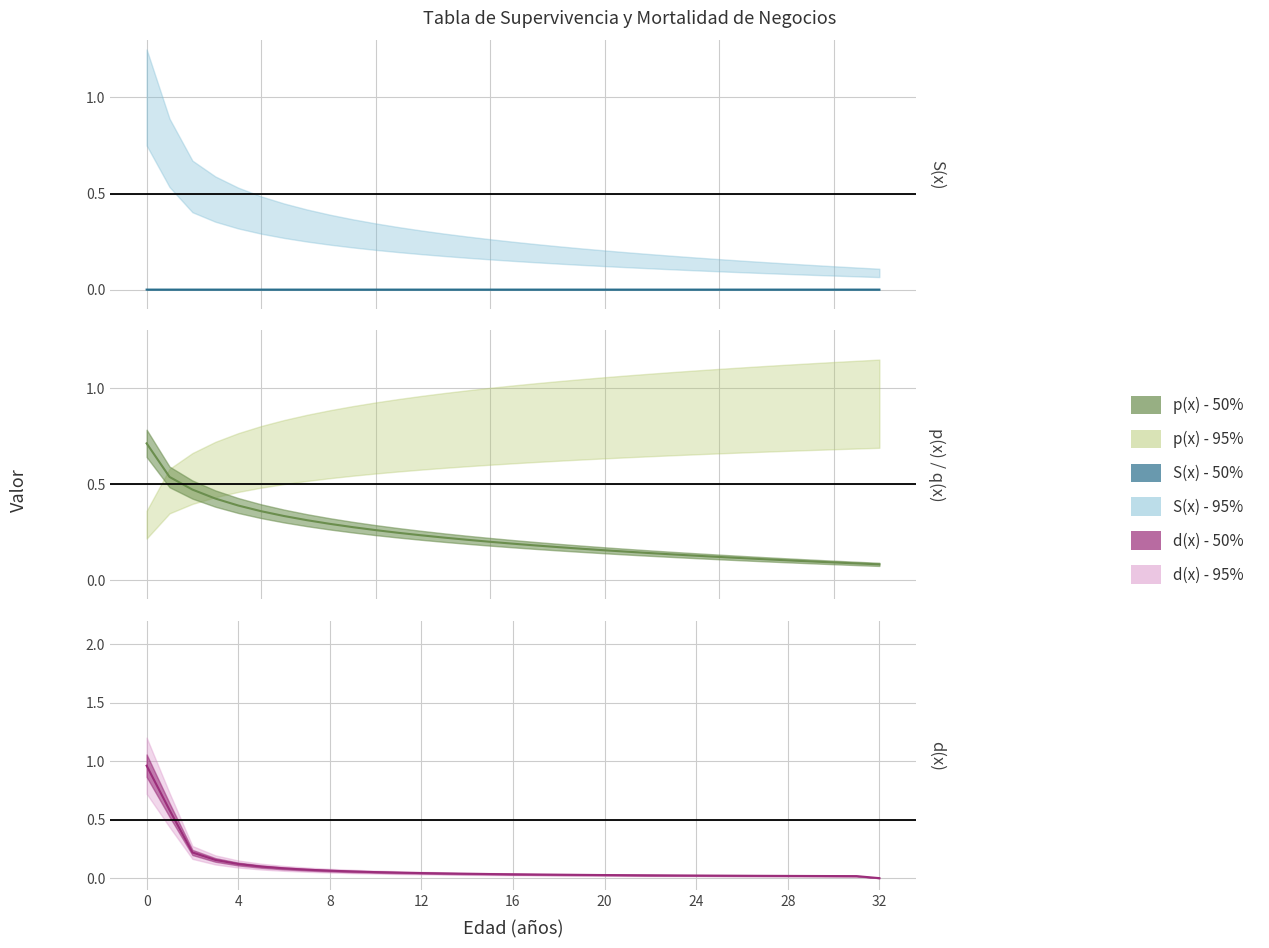

At which label is S(x) - inner line closest to 0?

32